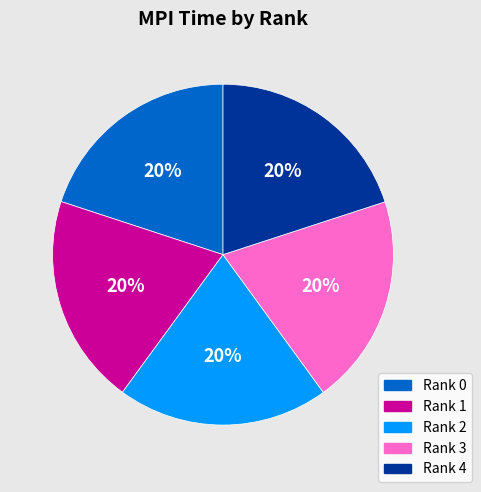

To the nearest percent, what is the average slice percentage?

20%